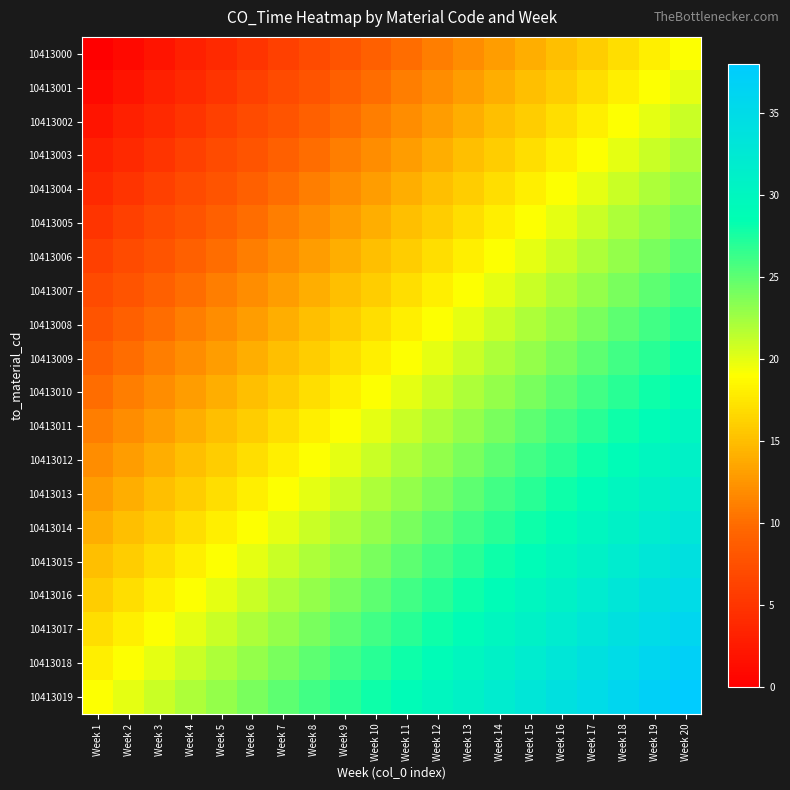

At Week 1, list the series in order from smallest to largest.

10413000, 10413001, 10413002, 10413003, 10413004, 10413005, 10413006, 10413007, 10413008, 10413009, 10413010, 10413011, 10413012, 10413013, 10413014, 10413015, 10413016, 10413017, 10413018, 10413019